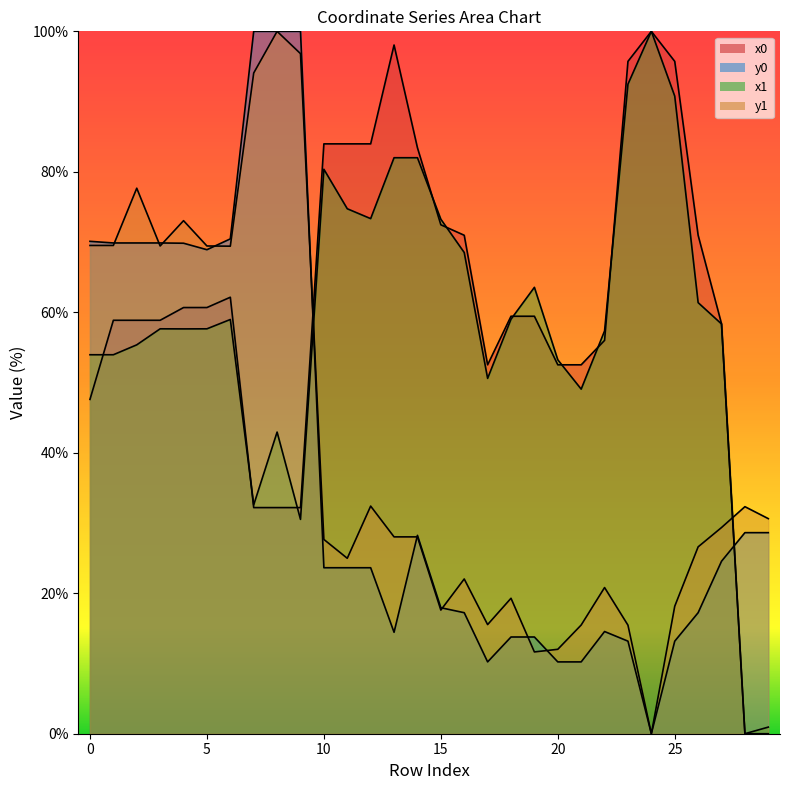

How many intersections are there between y1 and y0?

9